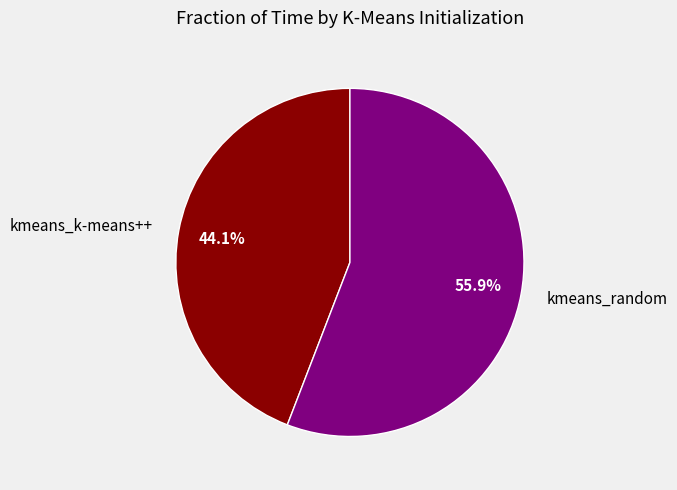

How many segments does this pie chart have?

2